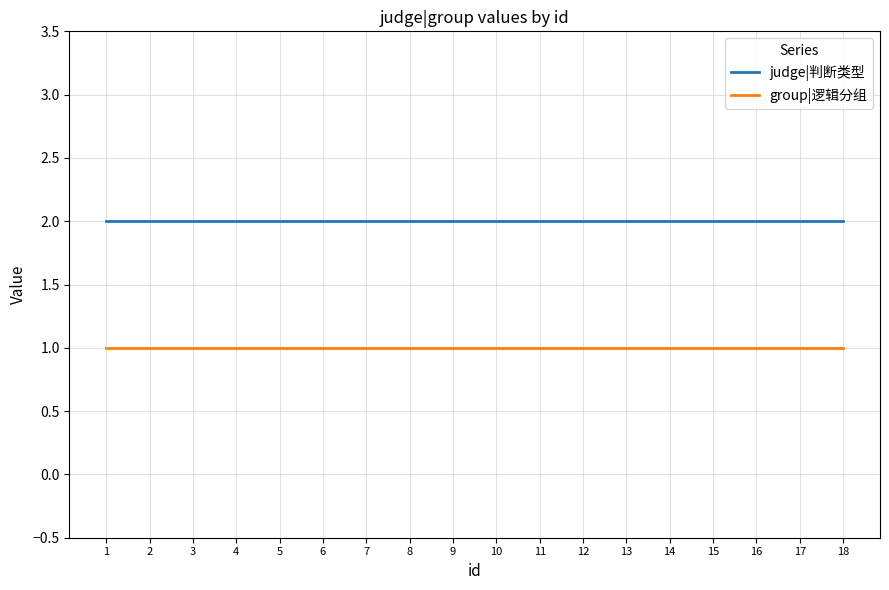

Count the number of categories in the chart.

18